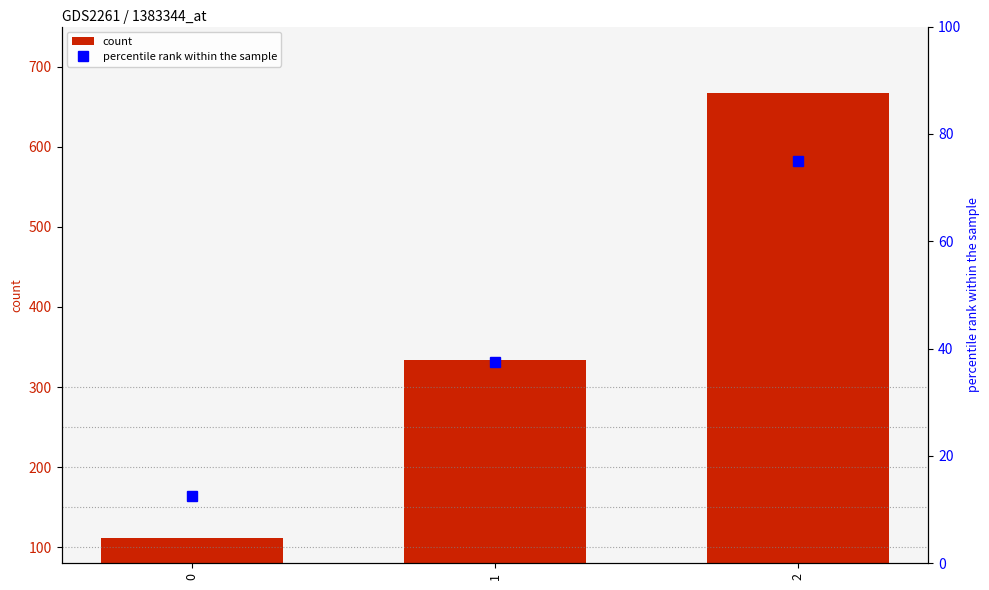

What is the lowest value of the percentile rank within the sample series?

12.5